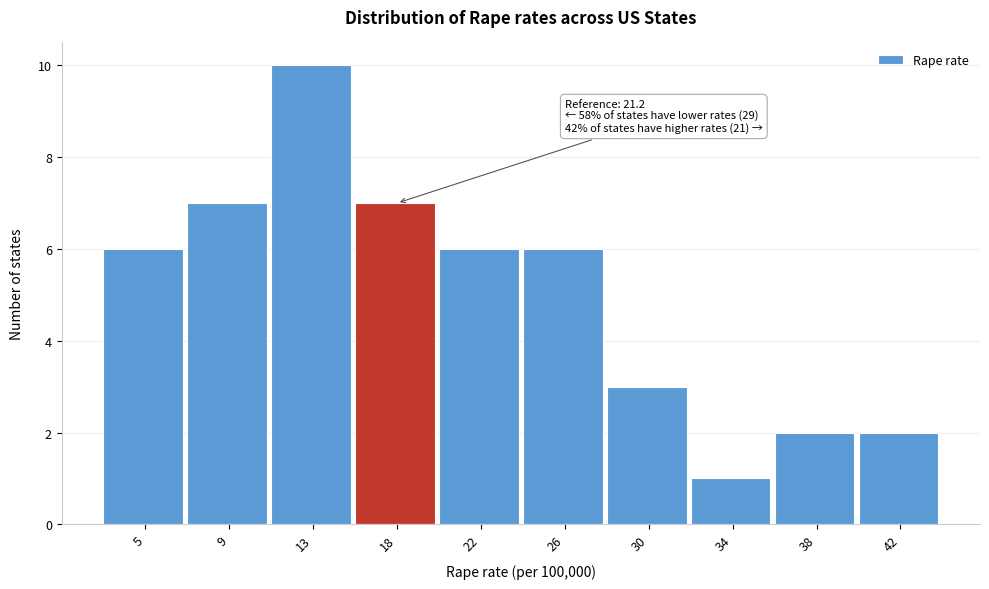

Reading left to right, transcribe all the data shown in this chart.

5=6	9=7	13=10	18=7	22=6	26=6	30=3	34=1	38=2	42=2